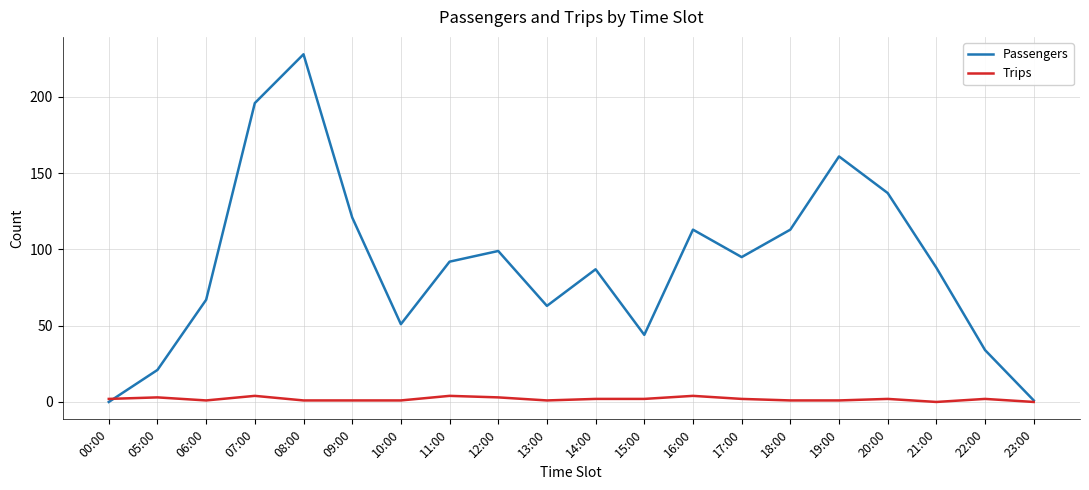

Is it true that Passengers equals 99 at 12:00?

True